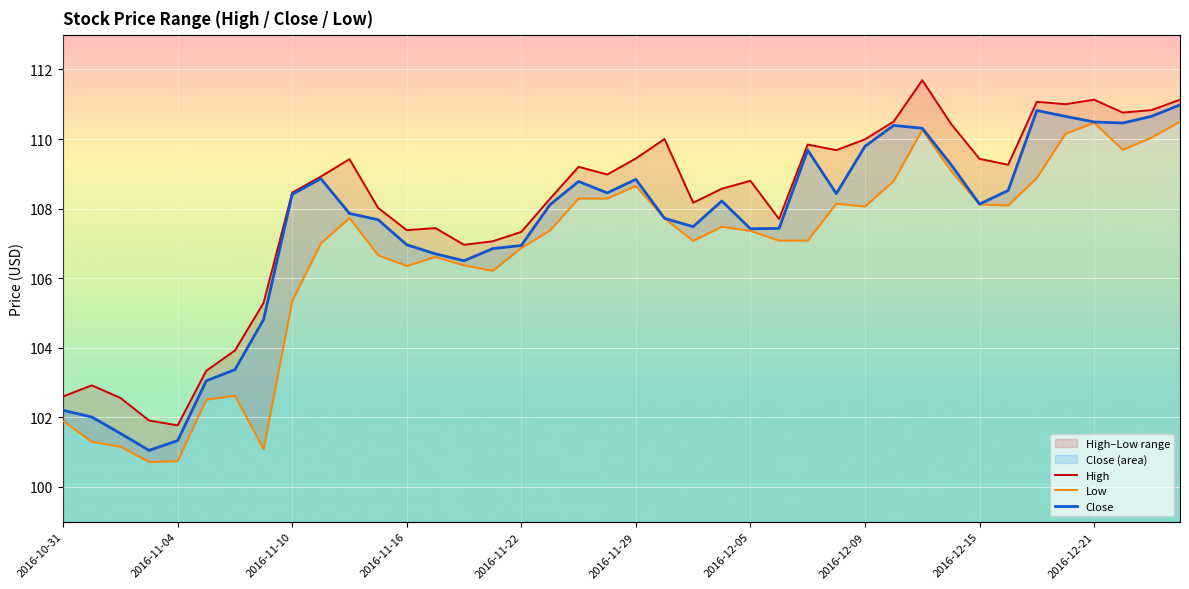

Is it true that Low equals 71.8 at 37?

False